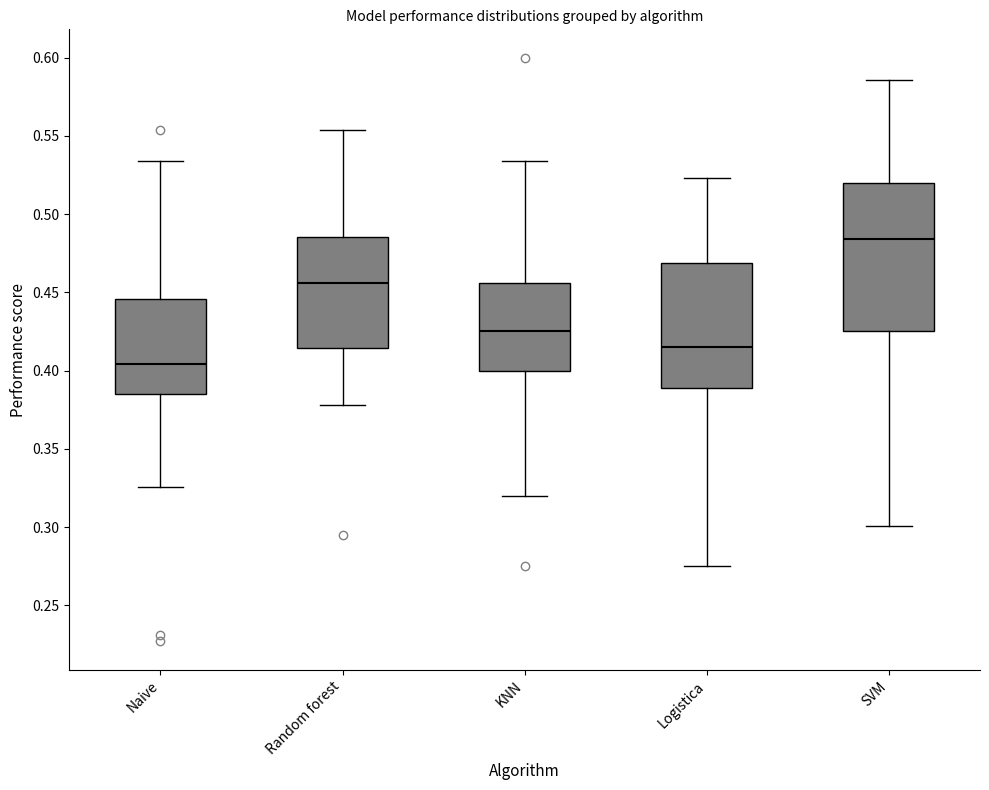

Which box is the tallest, from its lower edge to its upper edge?

SVM